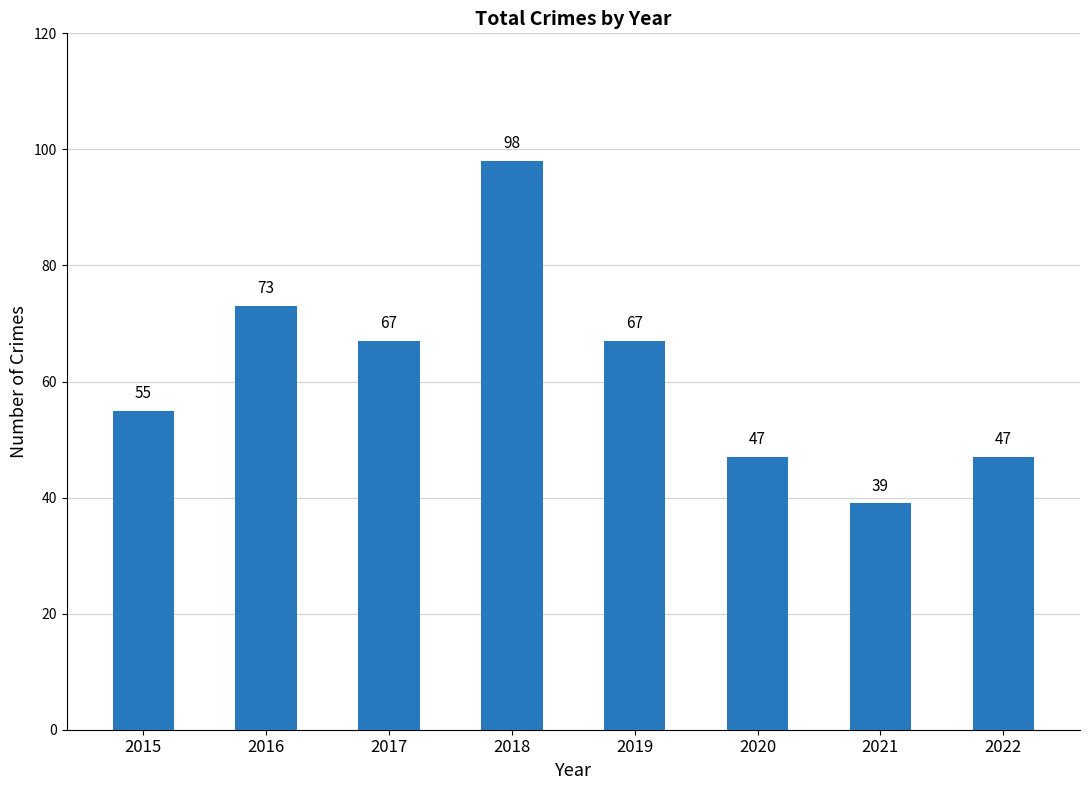

What is the value of the 1st bar from the left?

55